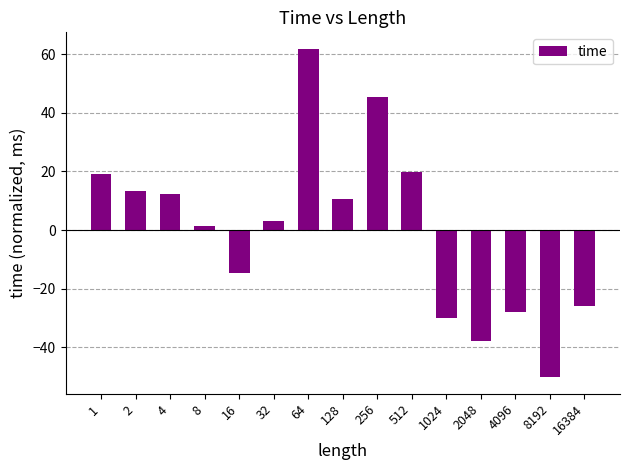

What value does the data have at 4?

12.2